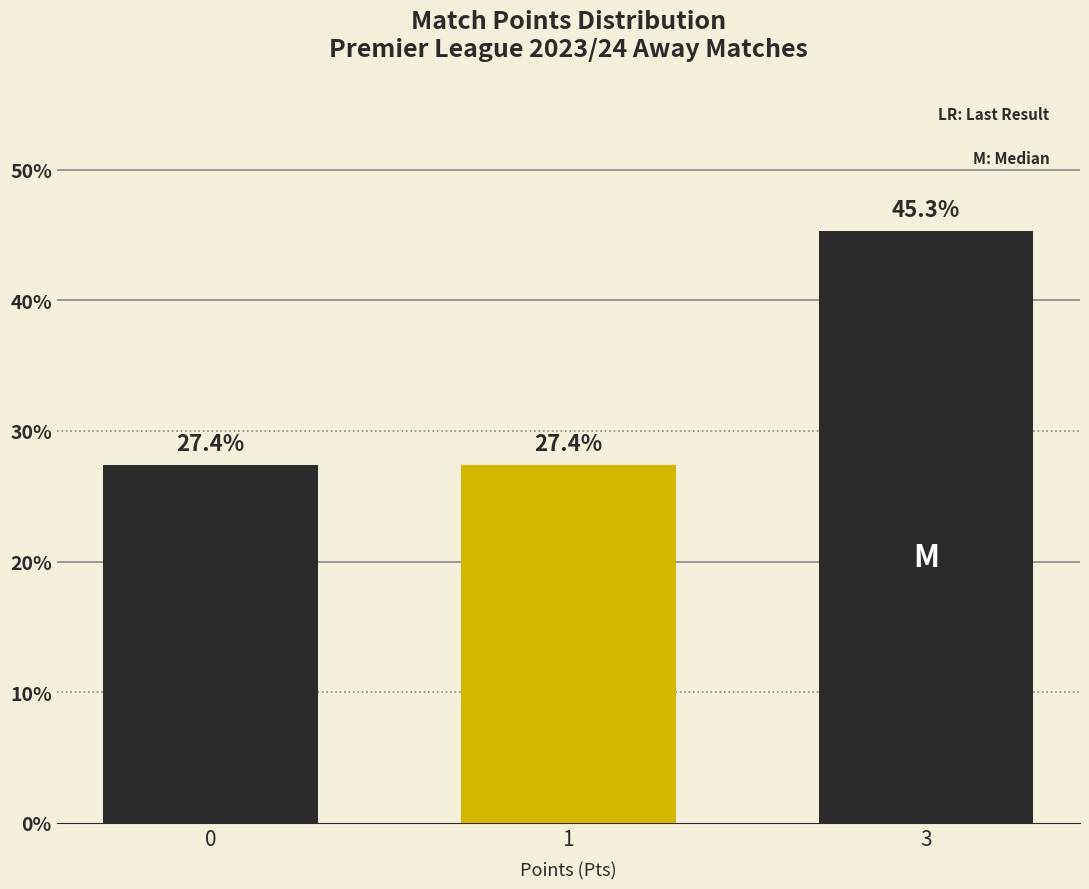

What is the difference between the maximum and minimum values?

17.9